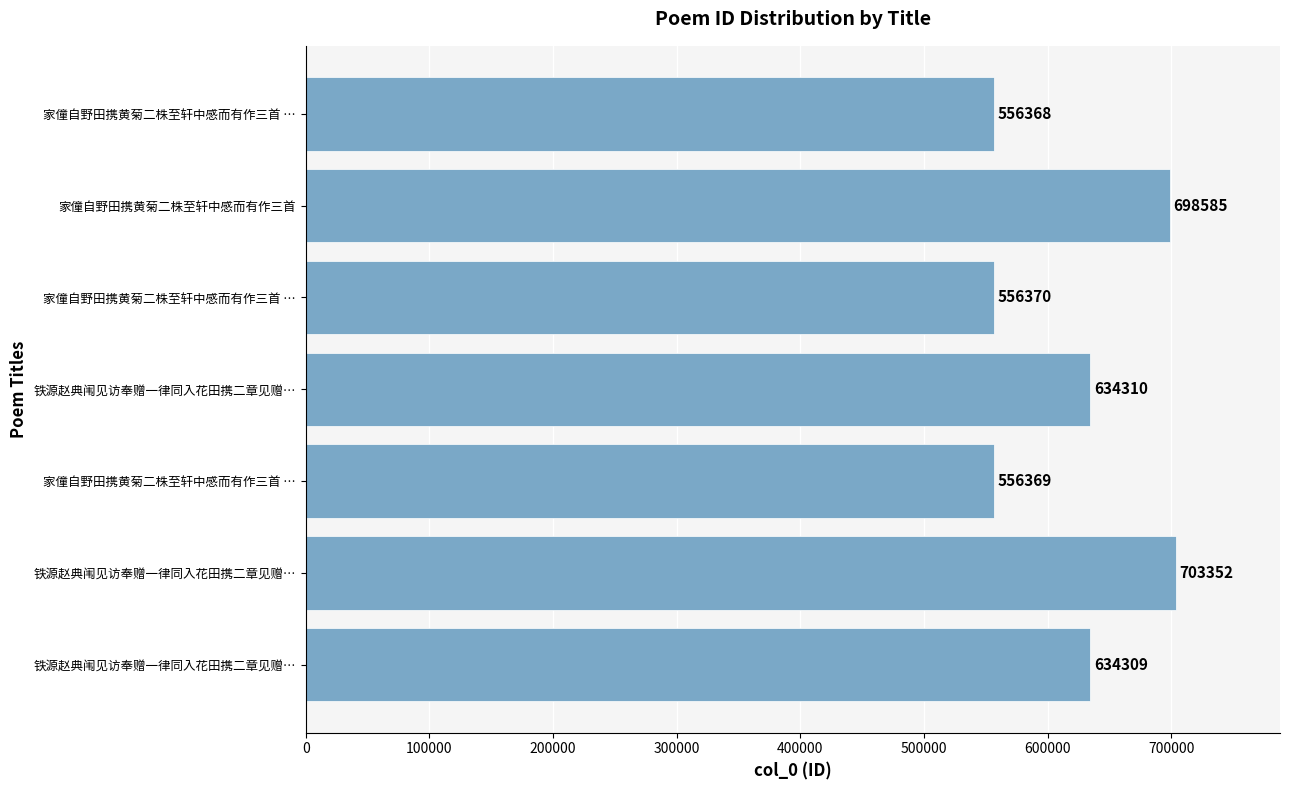

How many data points are less than 634309?

3